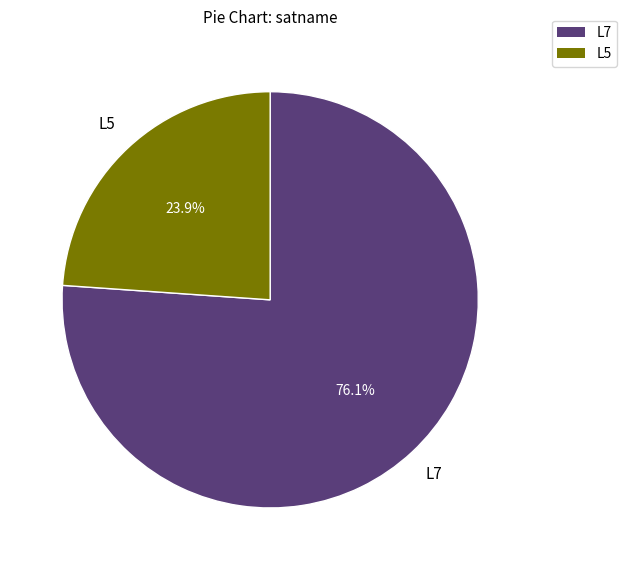

What is the ratio of the value at L5 to the value at L7?

0.3